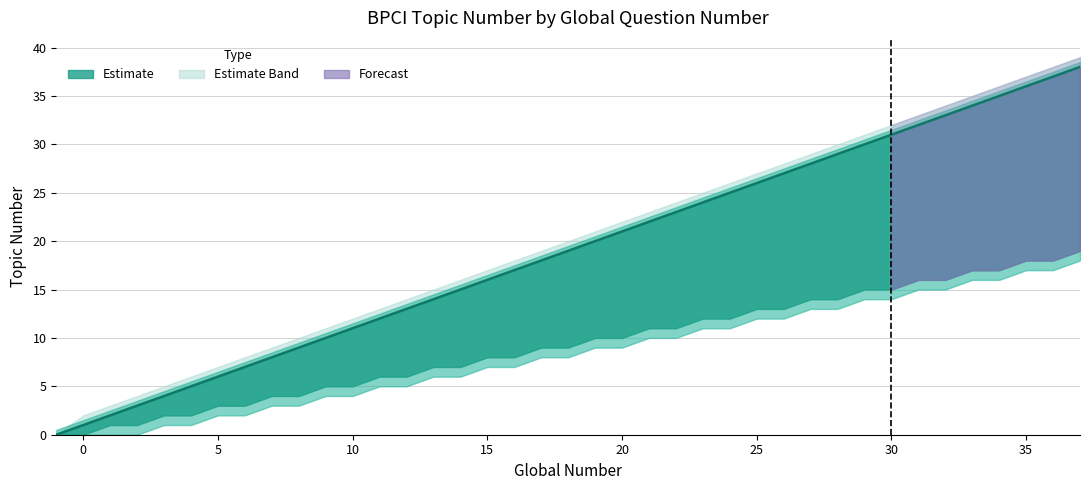

How many positive values does the Lower Band series have?

37